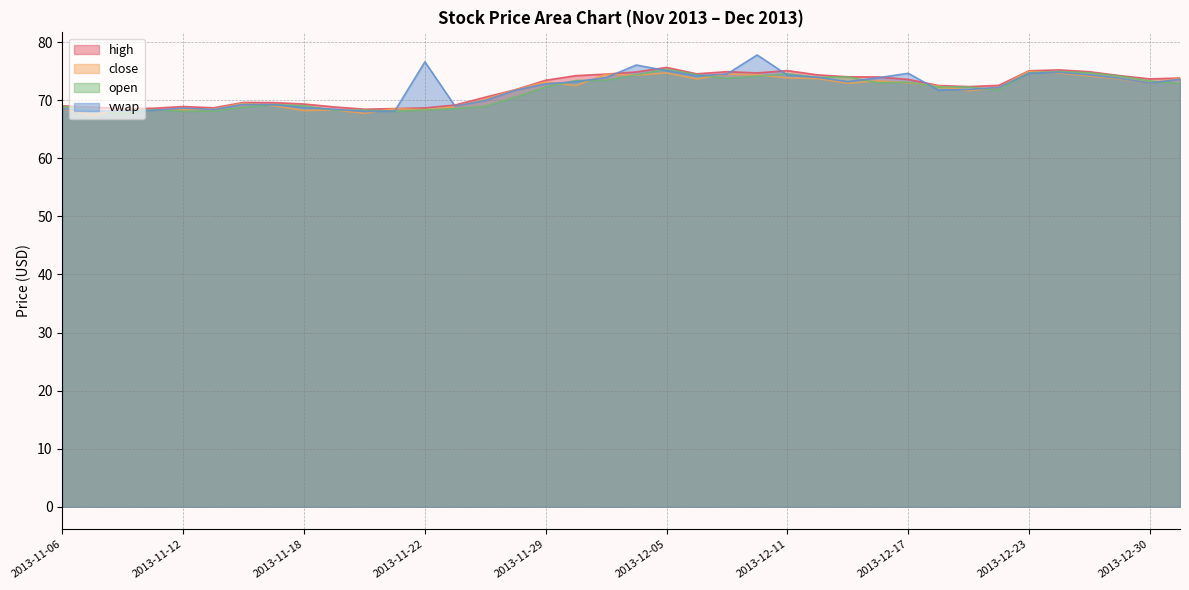

List the series in order of their peak value, lowest first.

close, open, high, vwap